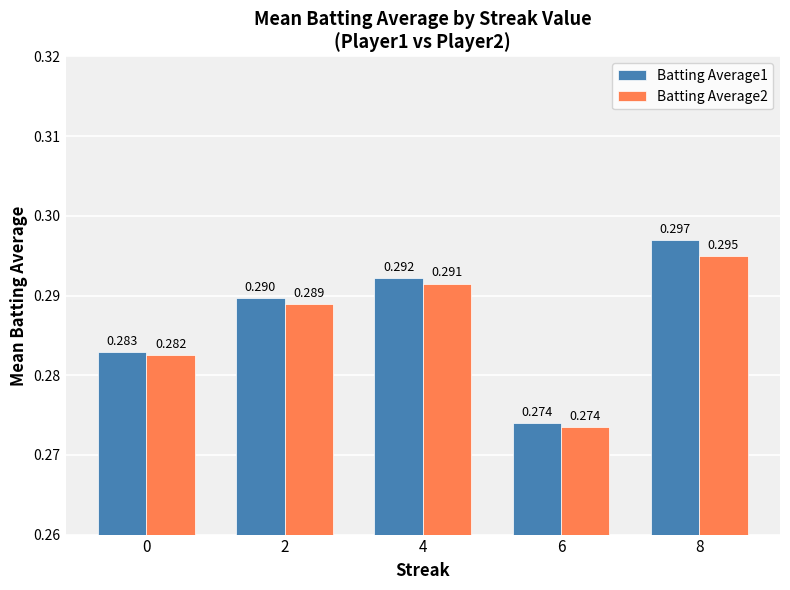

Is the value of Batting Average1 at 2 greater than the value of Batting Average2 at 8?

No